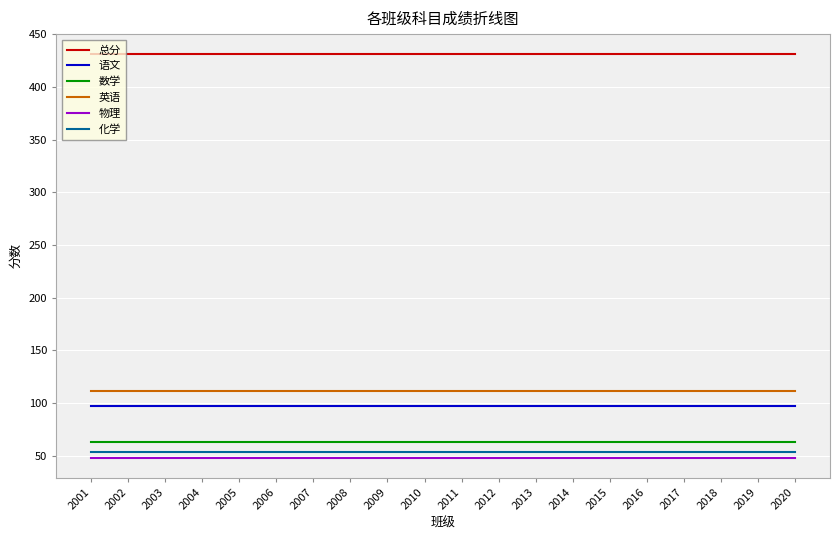

Rank the series at 2006 from lowest to highest value.

物理, 化学, 数学, 语文, 英语, 总分